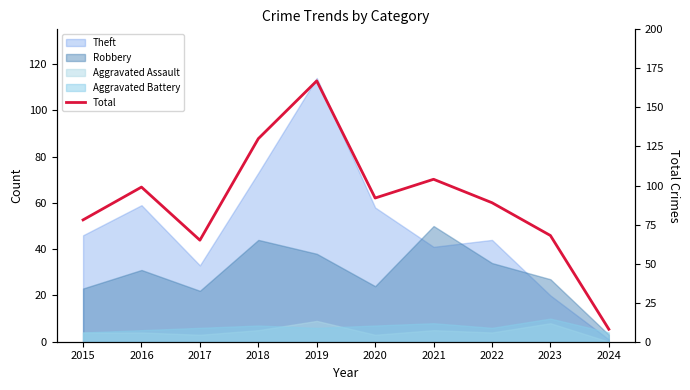

Reading right to left, what are all the values shown in this chart?

2024=8	2023=68	2022=89	2021=104	2020=92	2019=167	2018=130	2017=65	2016=99	2015=78